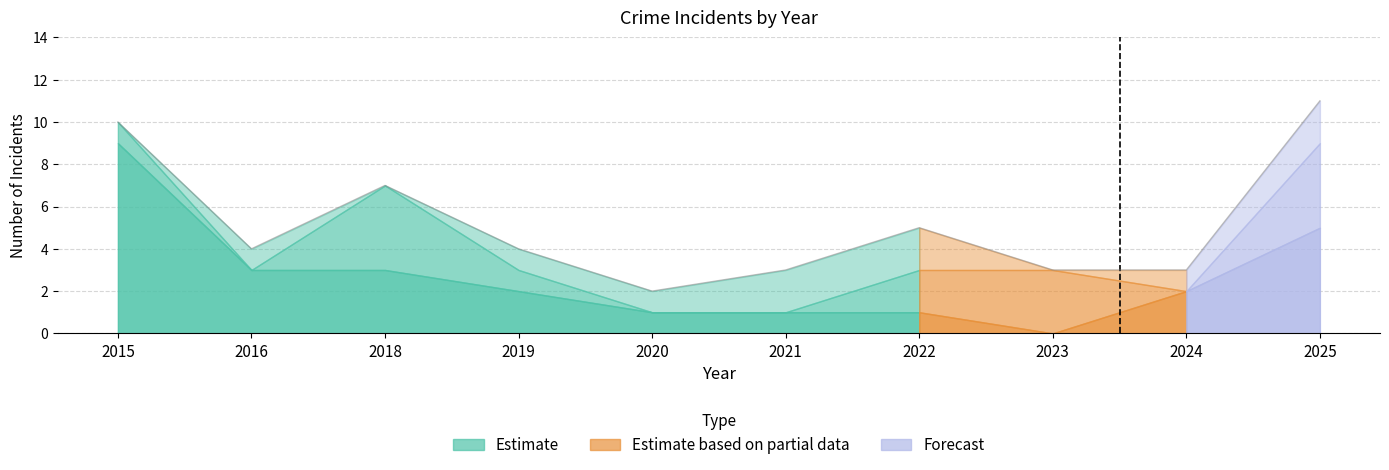

How many data points are less than 4?

4